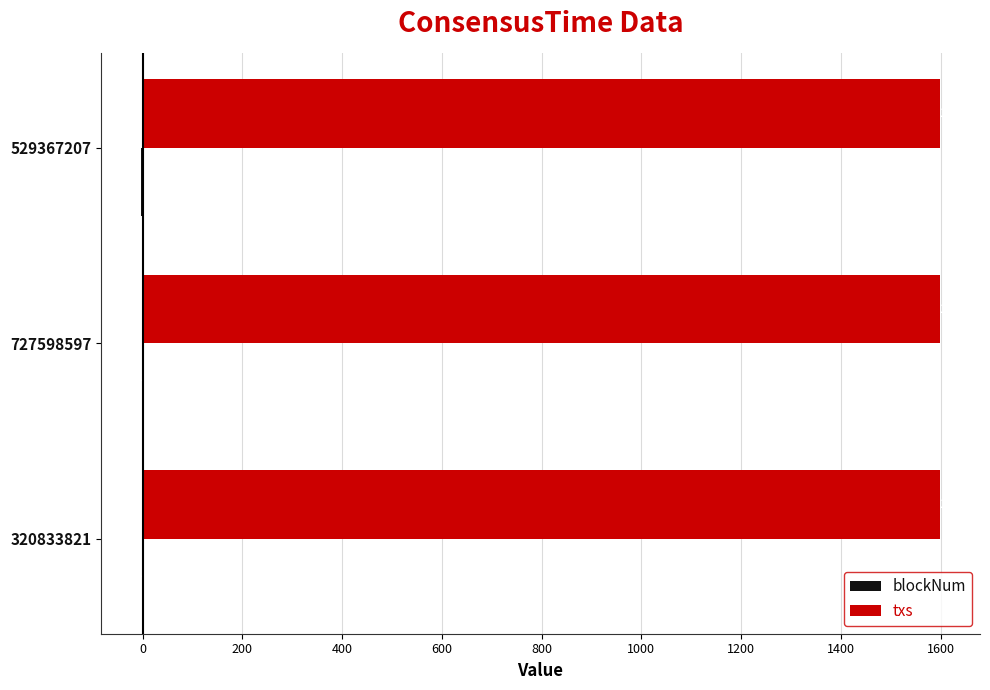

Read the txs value at 529367207.

1599